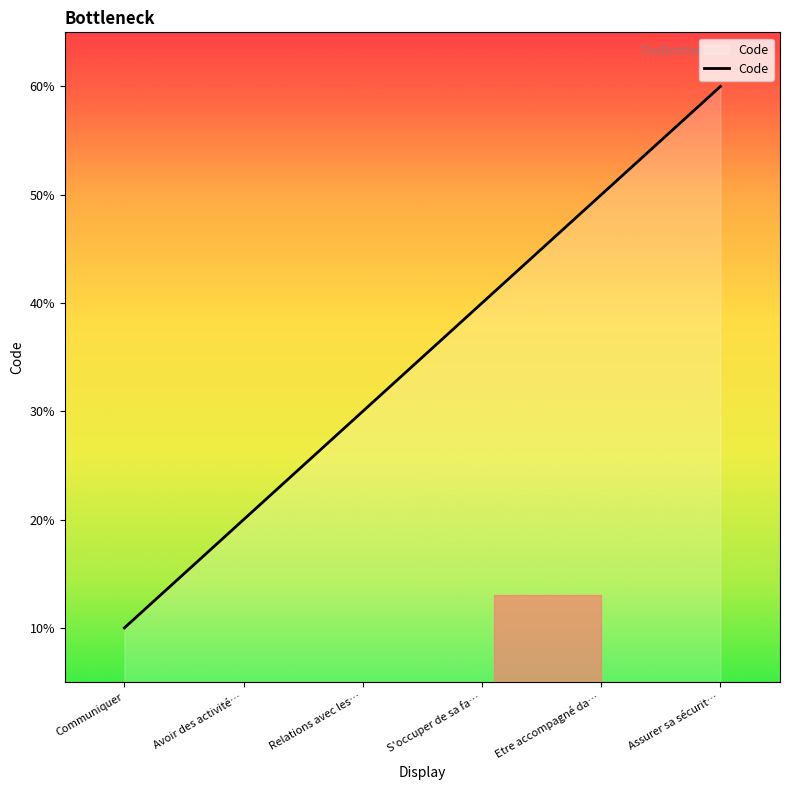

Is this an area chart (filled region under the line)?

Yes